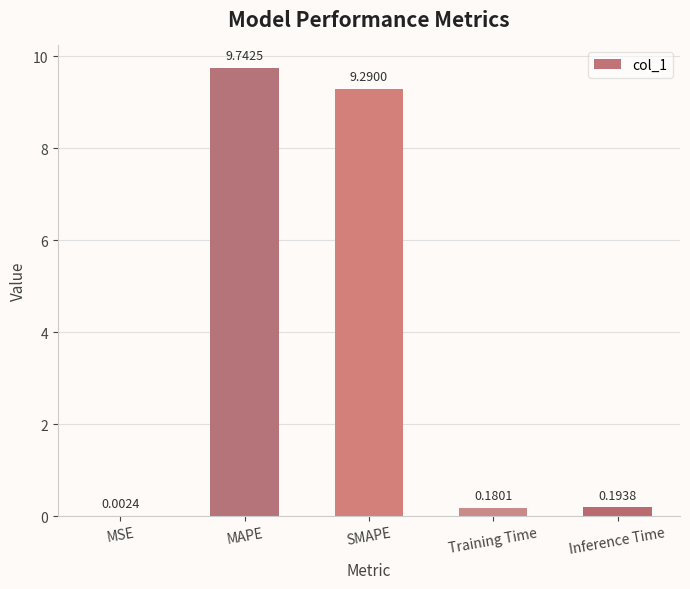

Which label corresponds to the largest value in the chart?

MAPE